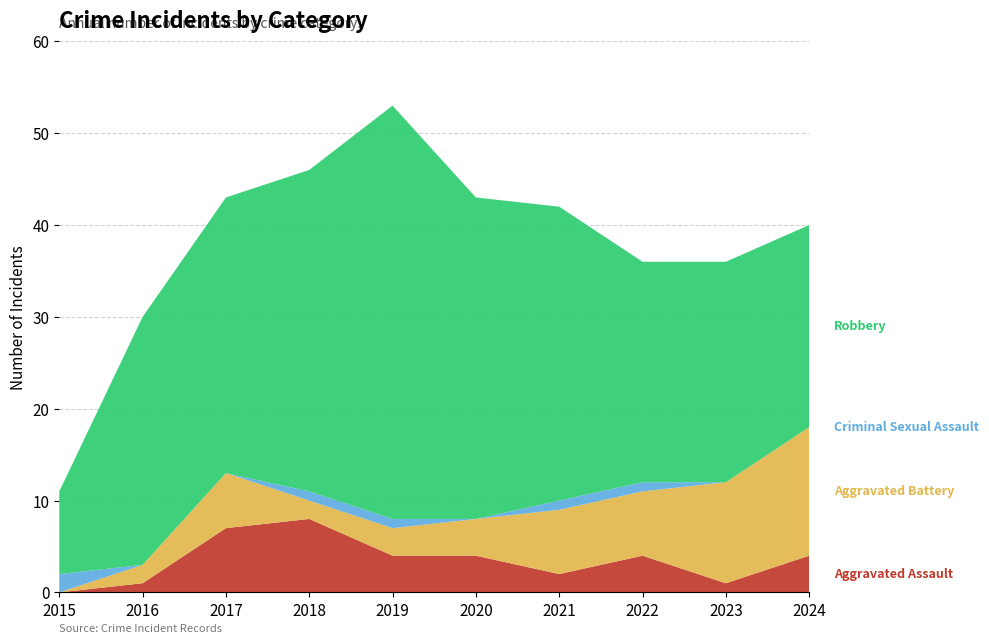

Reading left to right, transcribe all the data shown in this chart.

Aggravated Assault: 0	1	7	8	4	4	2	4	1	4
Aggravated Battery: 0	2	6	2	3	4	7	7	11	14
Criminal Sexual Assault: 2	0	0	1	1	0	1	1	0	0
Robbery: 9	27	30	35	45	35	32	24	24	22